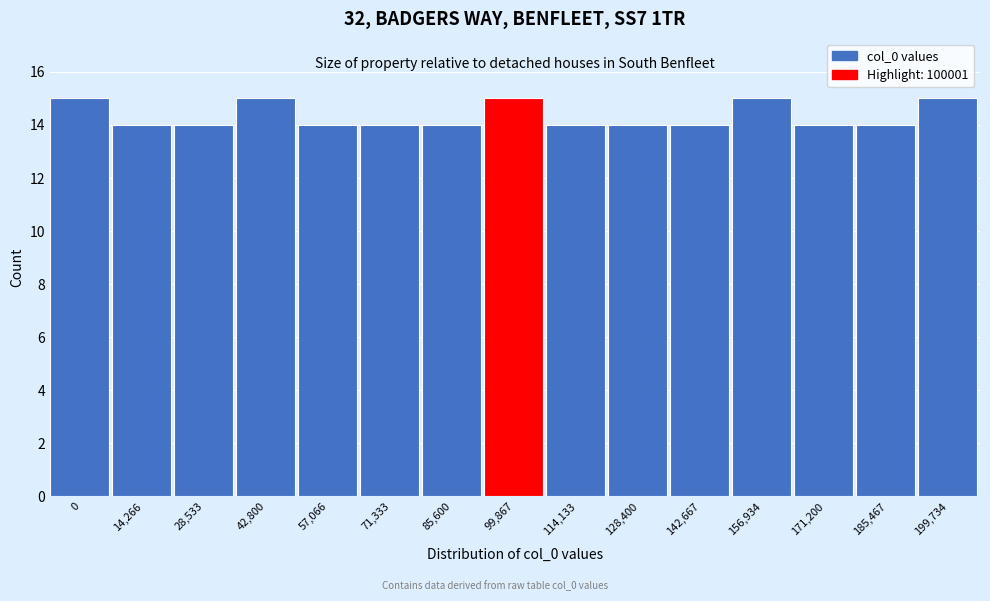

Reading right to left, transcribe all the data shown in this chart.

15	14	14	15	14	14	14	15	14	14	14	15	14	14	15